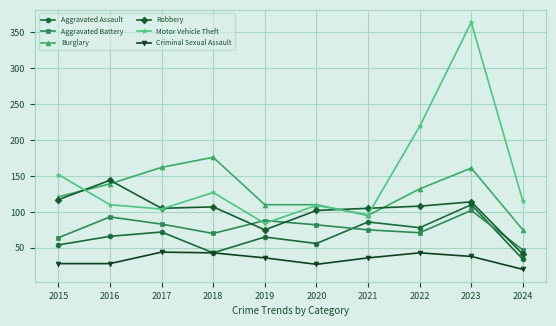

What is the approximate value of Motor Vehicle Theft at 2017, to the nearest 5?

105